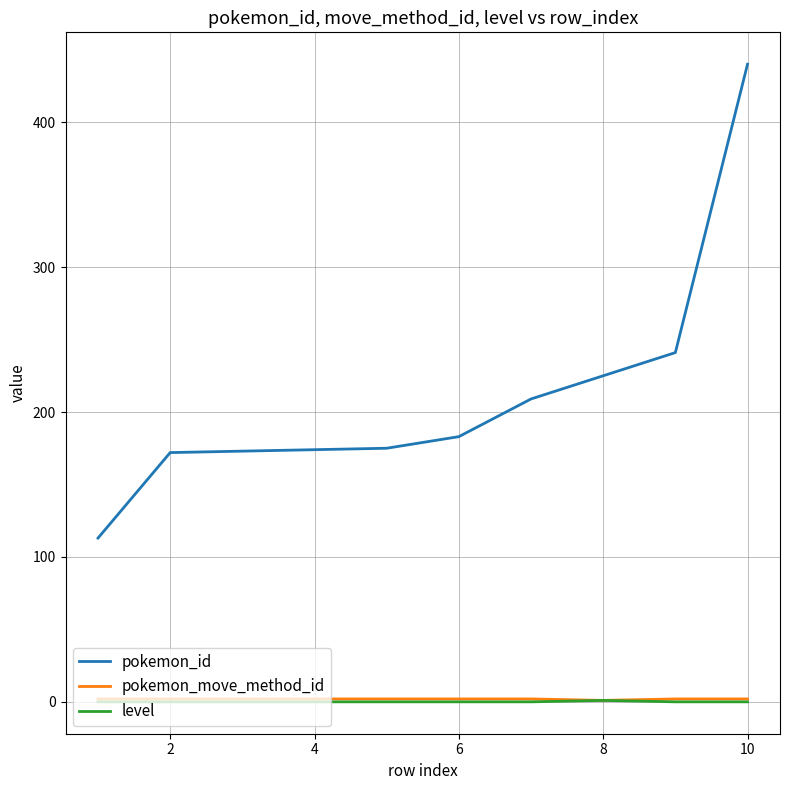

What is the difference between the maximum and minimum values in the level series?

1